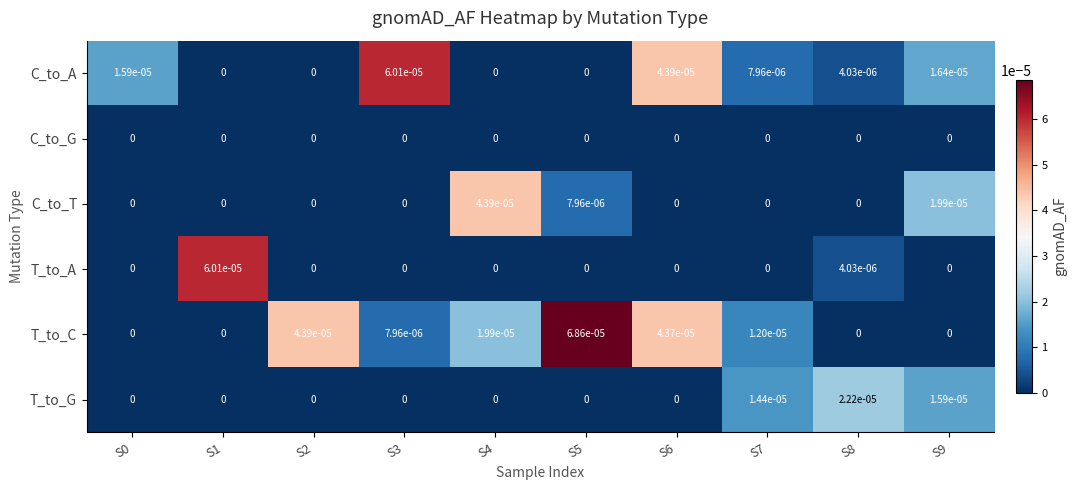

The T_to_G series shows 0.0 at S6. True or false?

True